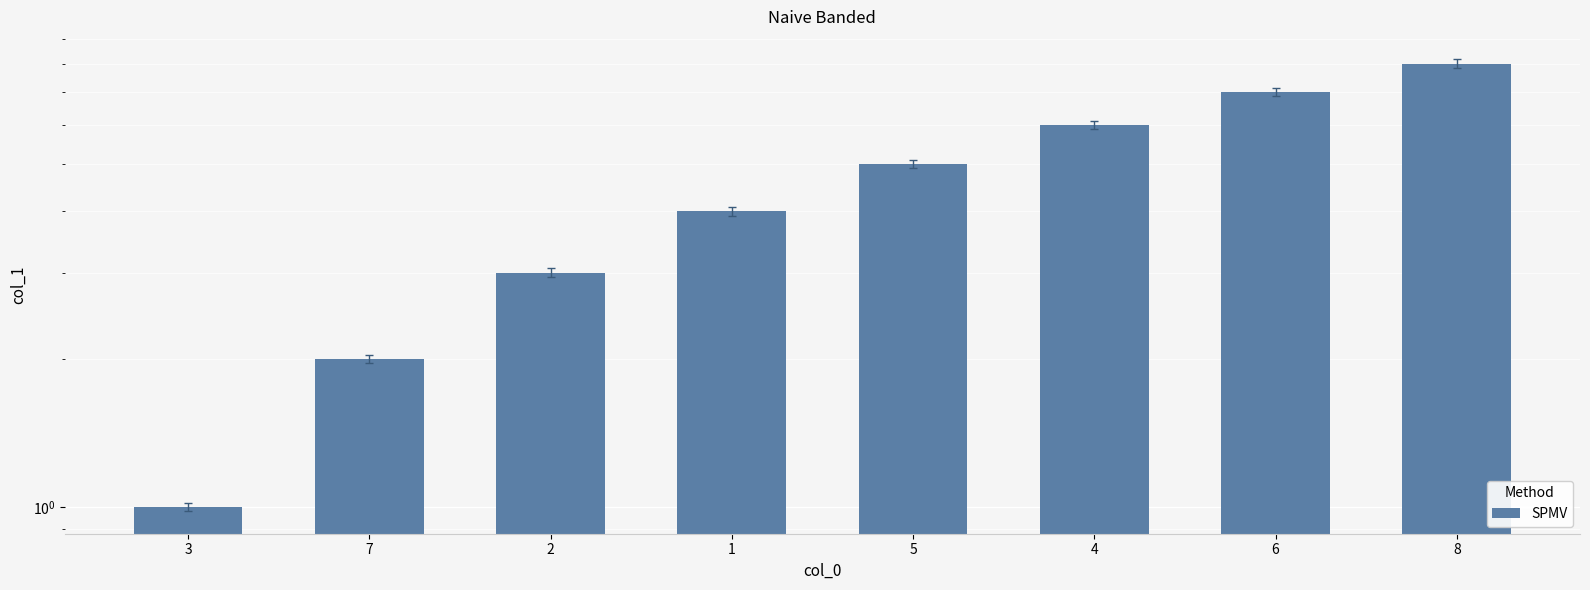

How many values are between 3 and 7?

5